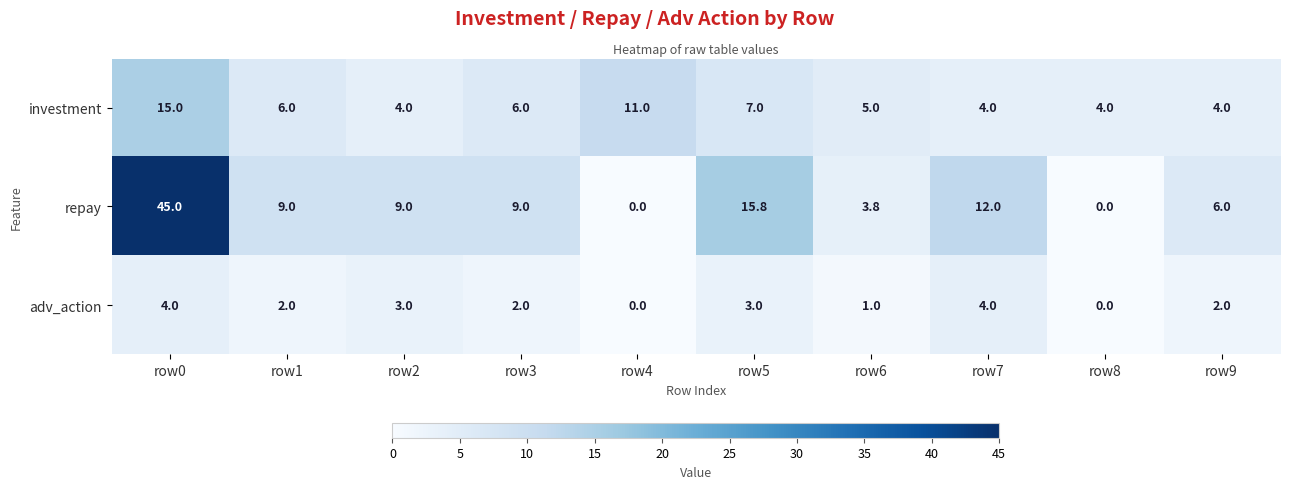

True or false: investment has a value of 7.0 at row9.

False